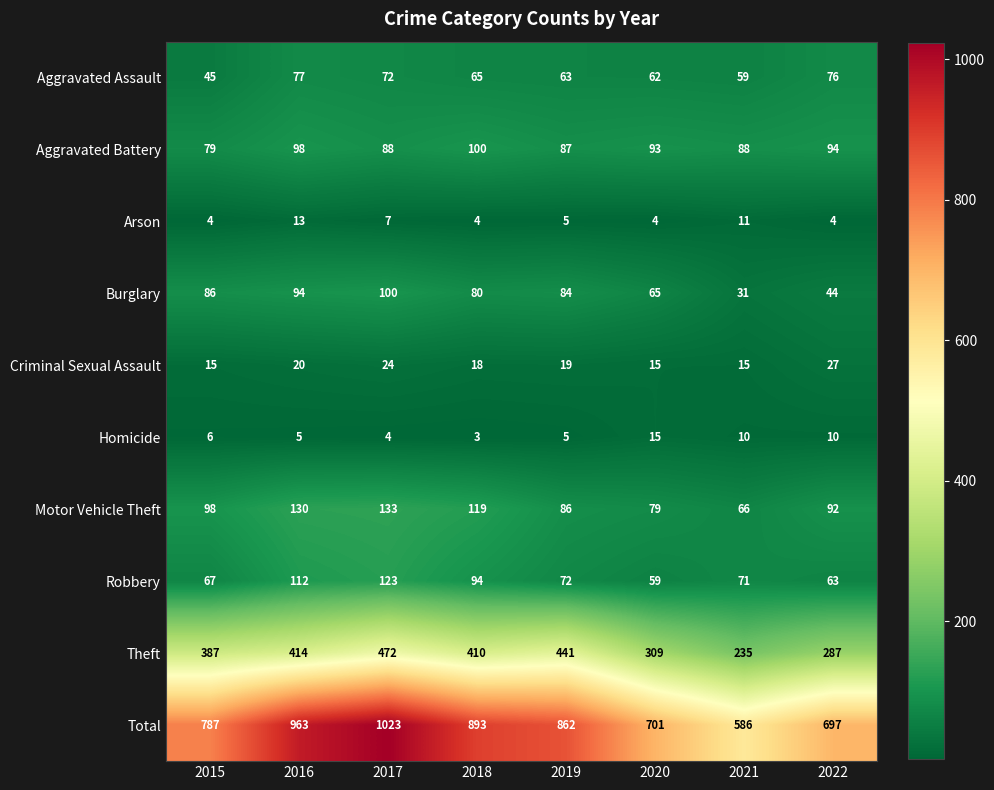

Count the number of data series in this chart.

10